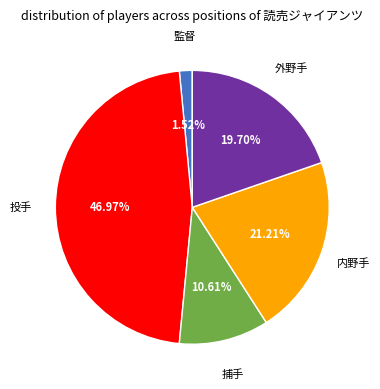

Is there any slice that represents more than half of the pie?

No